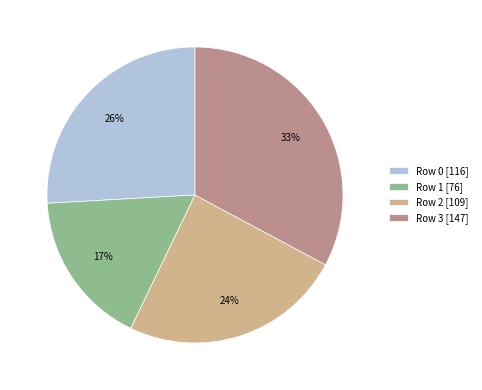

Which has a higher value, Row 2 or Row 0?

Row 0